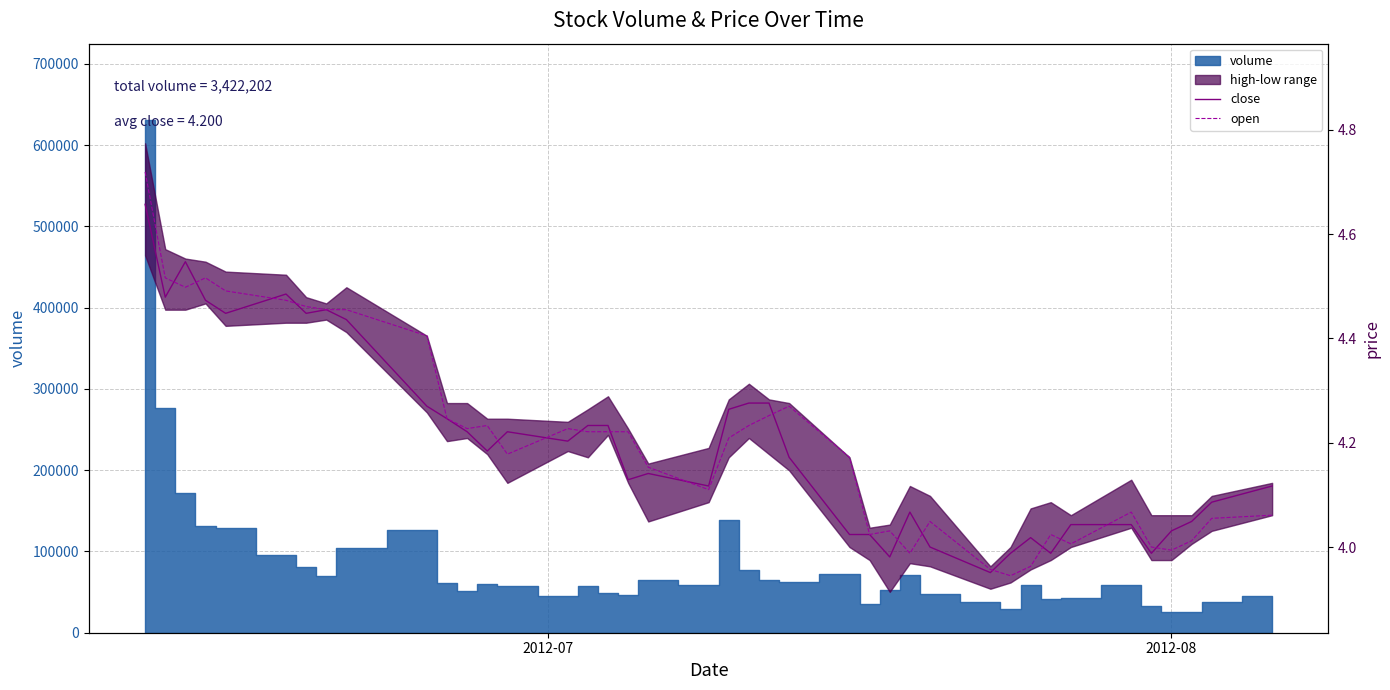

True or false: open and close intersect in this chart.

True